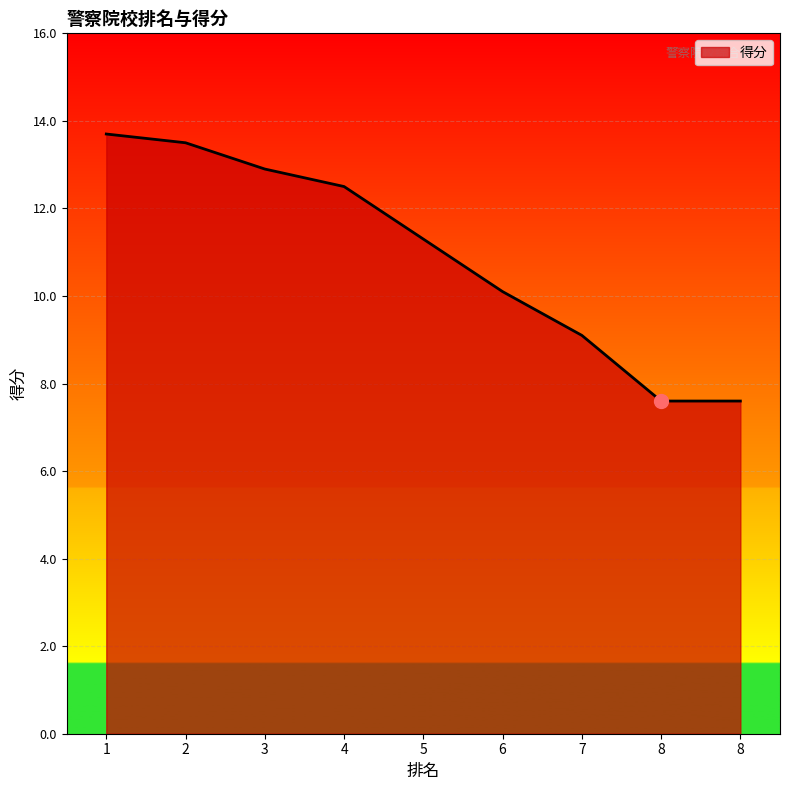

What is the average value?

10.9